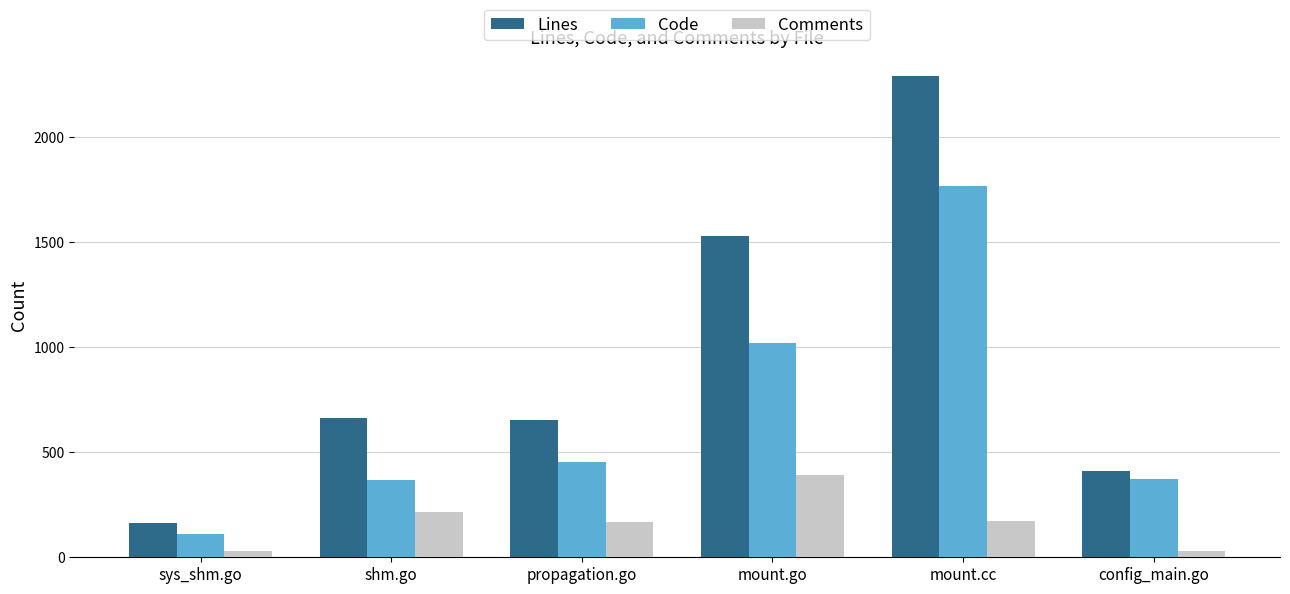

What is the total value across all series at shm.go?

1247